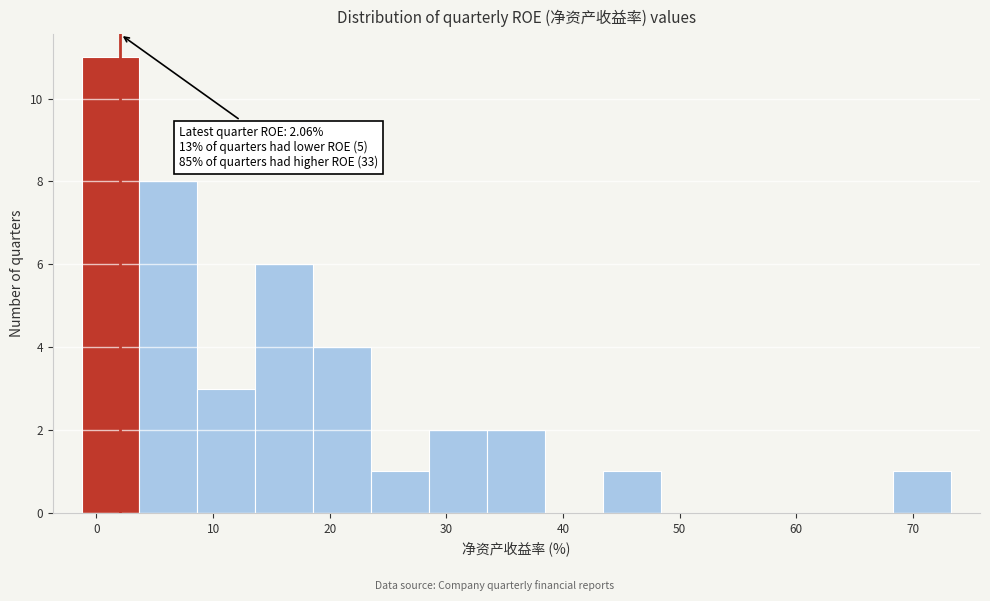

Which range on the x-axis has the tallest bar?

-1 to 4